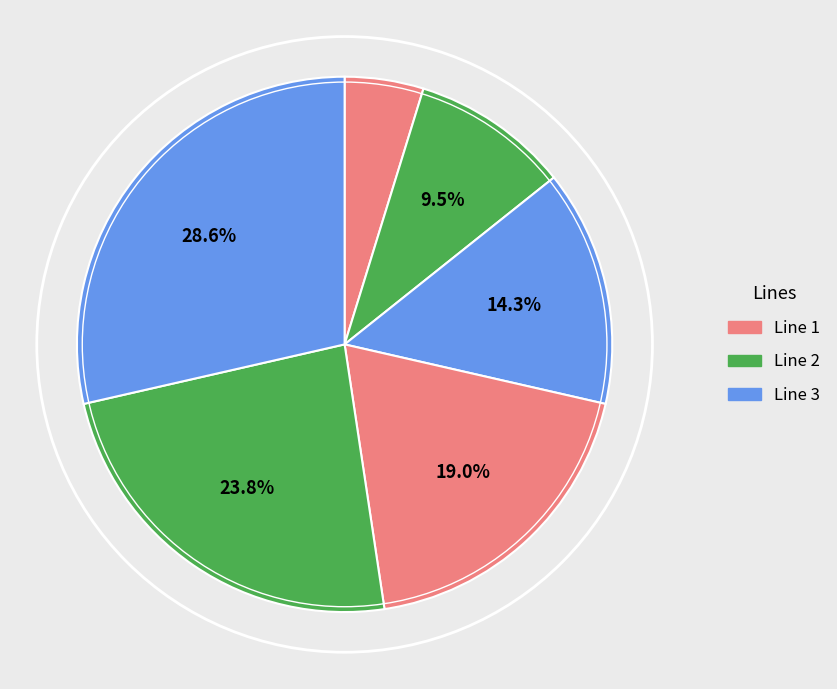

How many segments does this pie chart have?

6